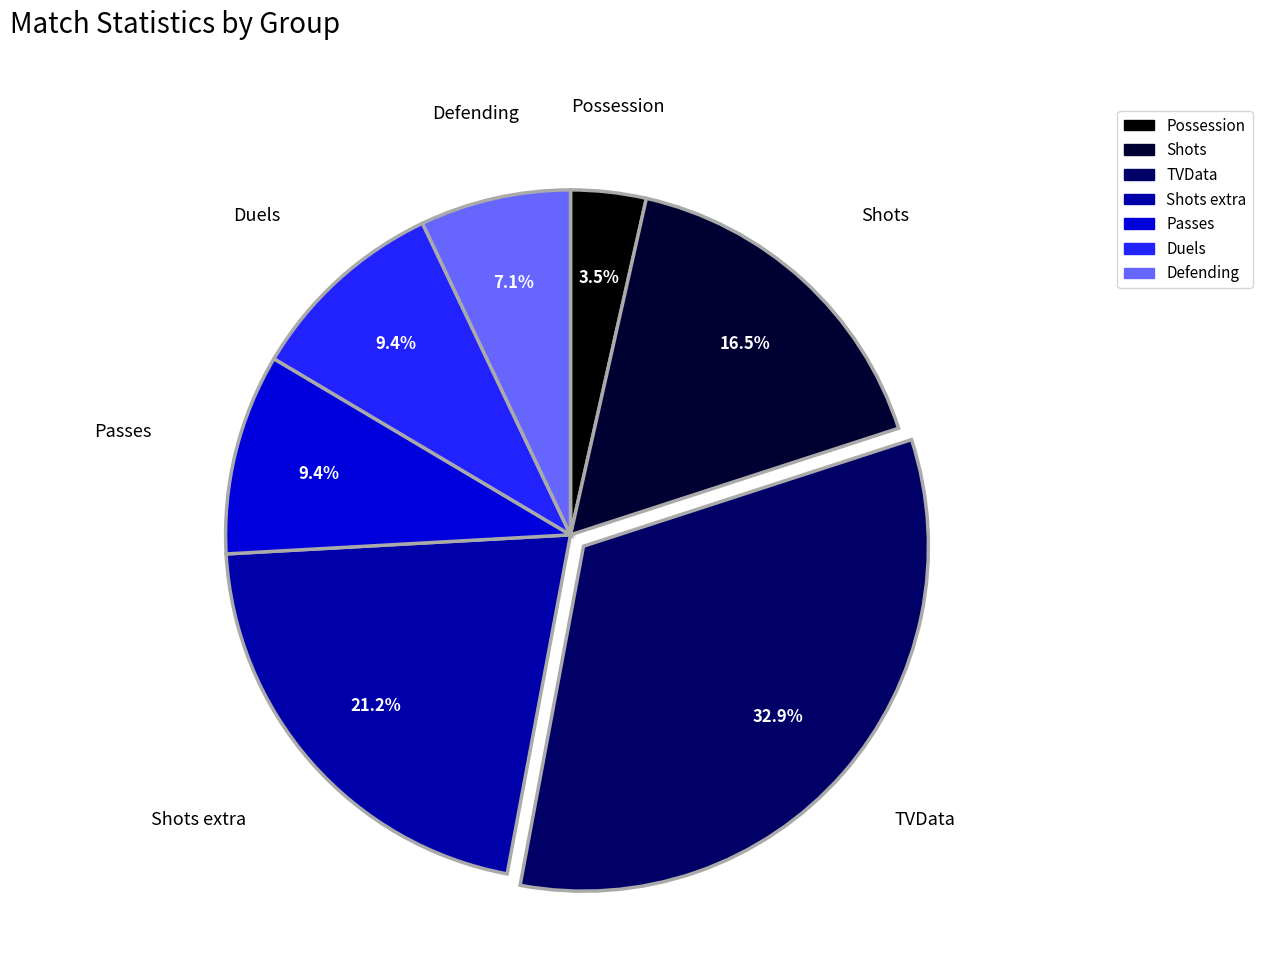

Is there a majority slice in this chart?

No